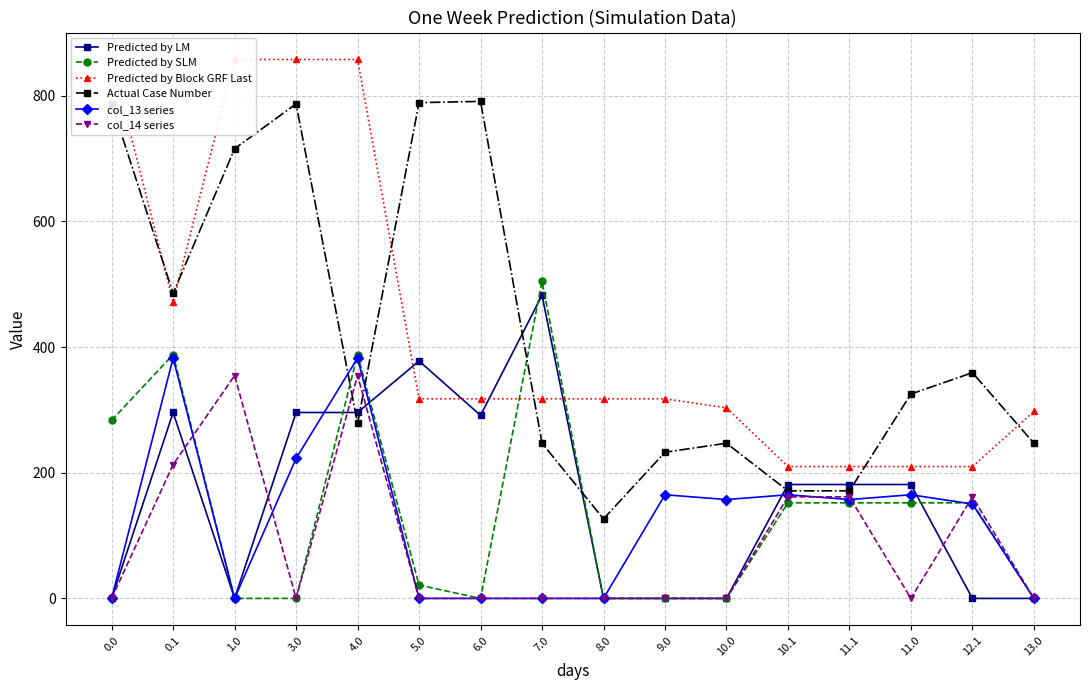

In Predicted by Block GRF Last, how many points are lower than both neighbors (excluding endpoints)?

2